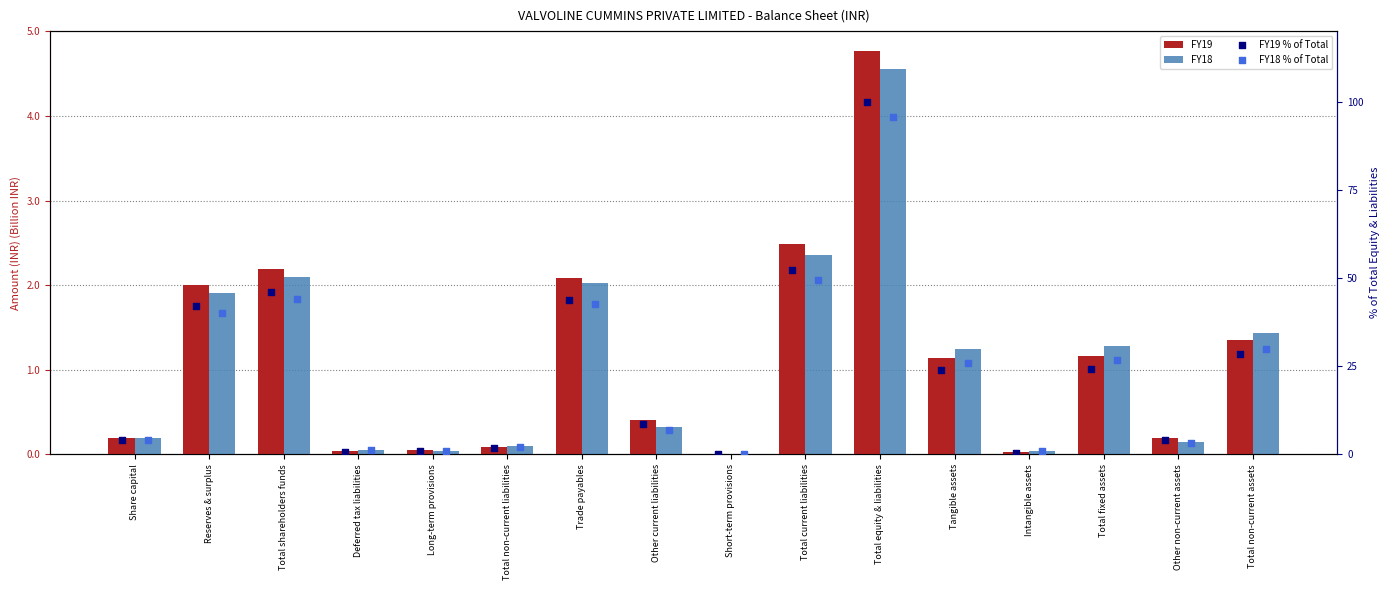

At which category is the sum across all series the highest?

Total equity & liabilities